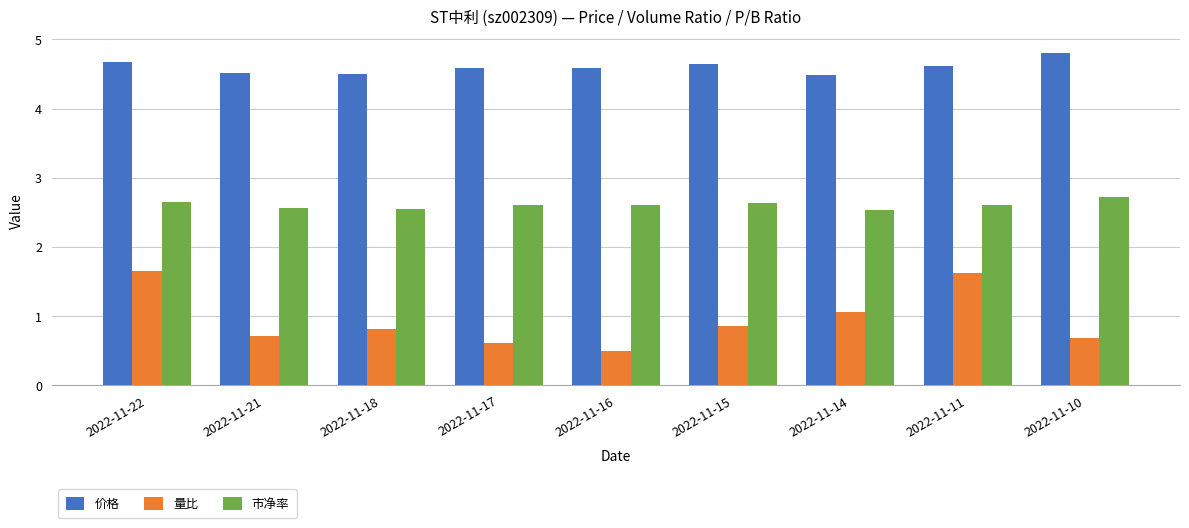

Are the bars horizontal?

No